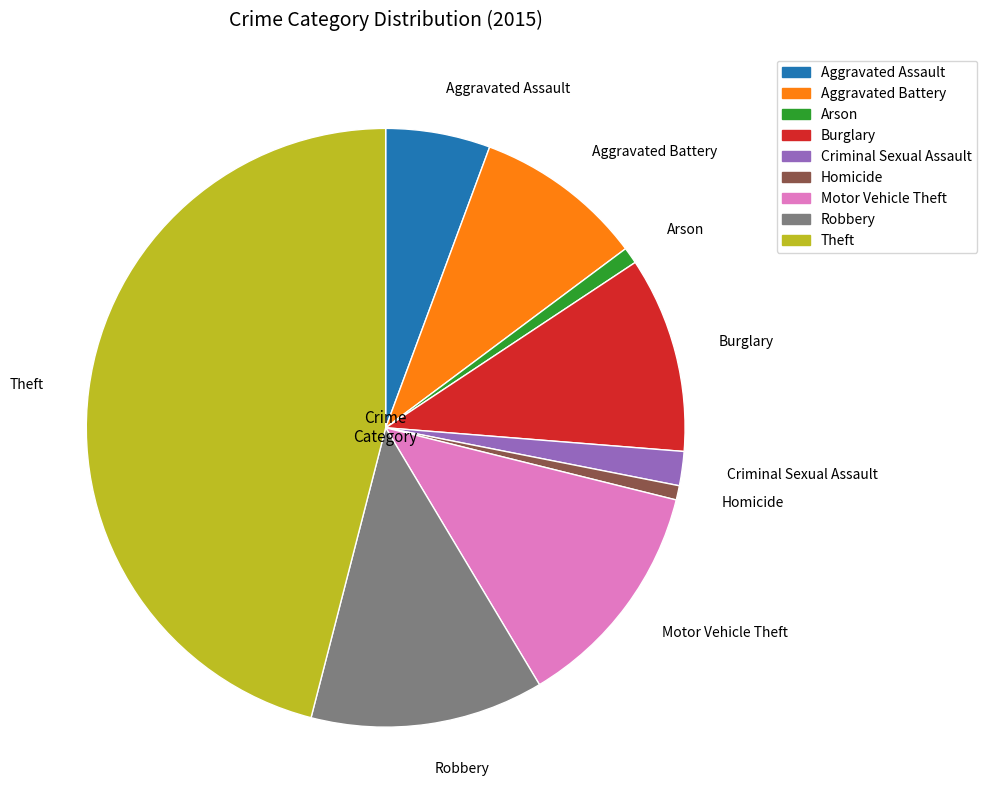

What is the ratio of the value at Aggravated Assault to the value at Robbery?

0.4